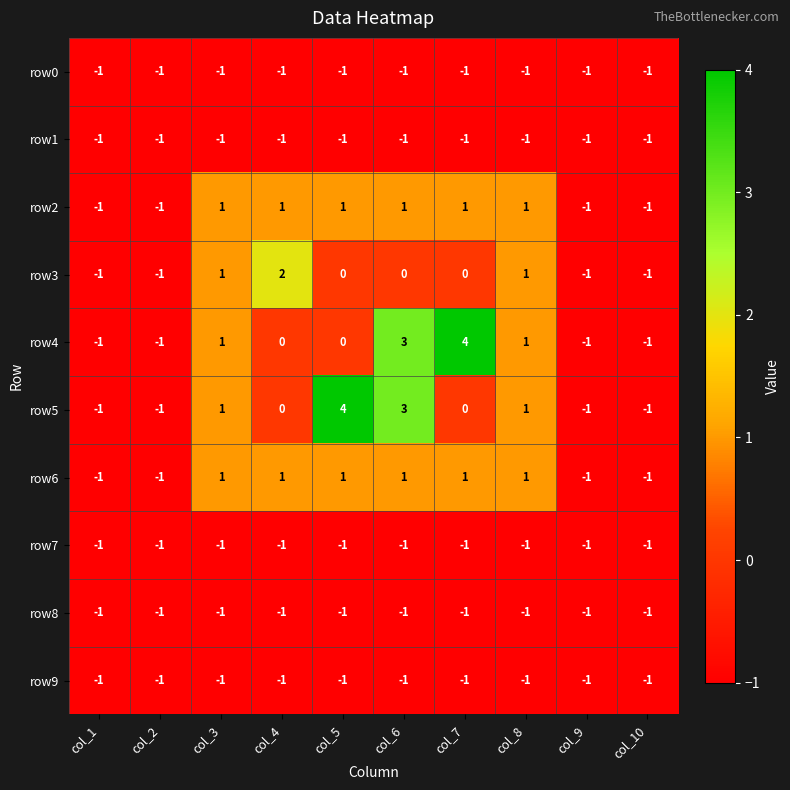

What is the maximum value for row4?

4